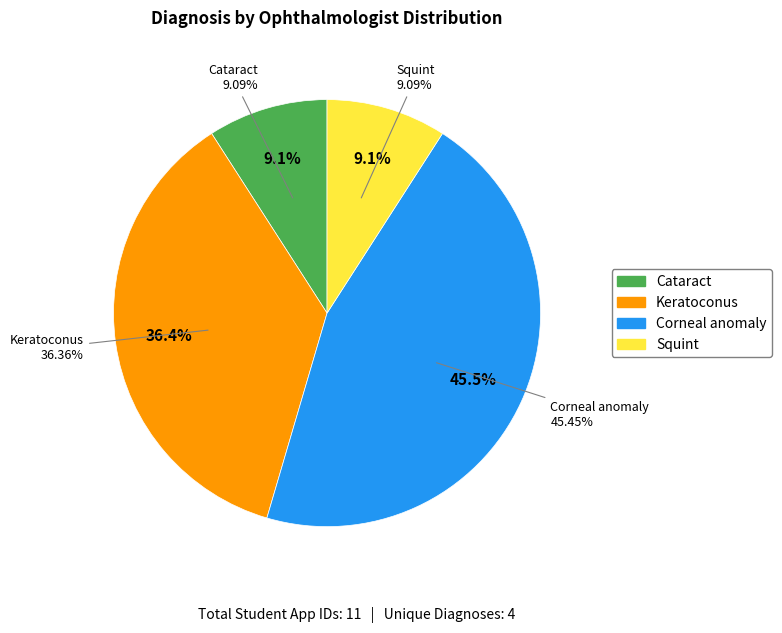

Do 197 and 193 together represent more than half of the pie?

No